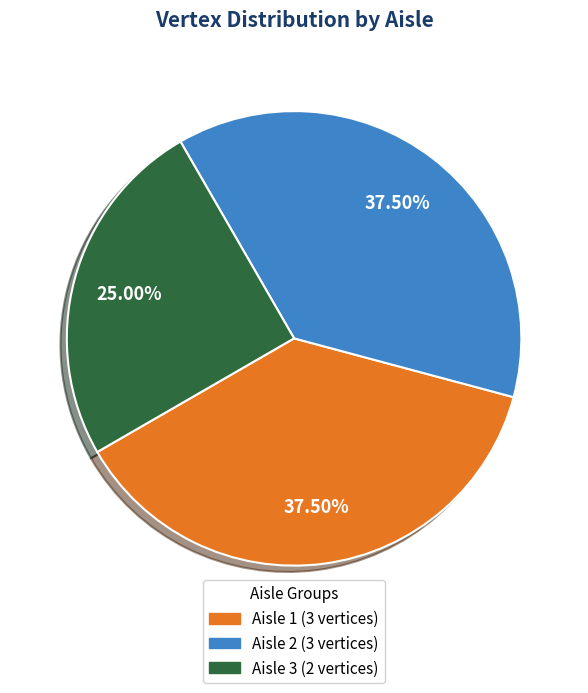

Does any single category account for the majority?

No